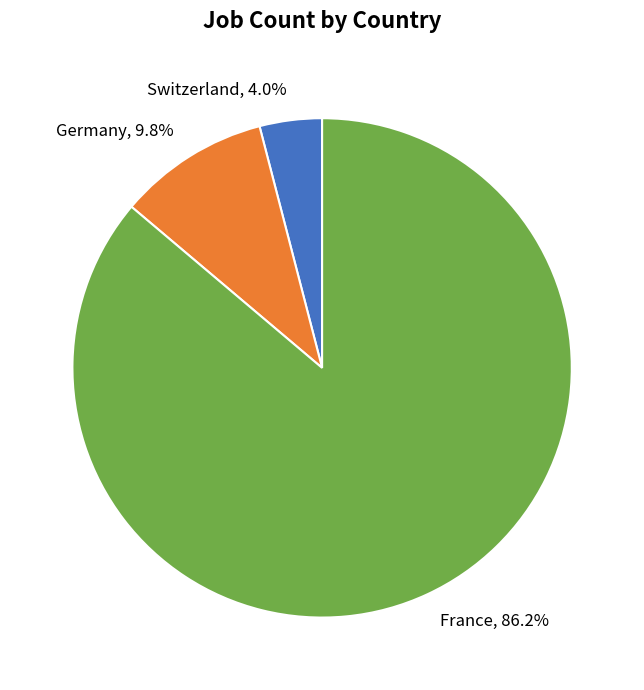

Which has a higher value, Switzerland, 4.0% or Germany, 9.8%?

Germany, 9.8%